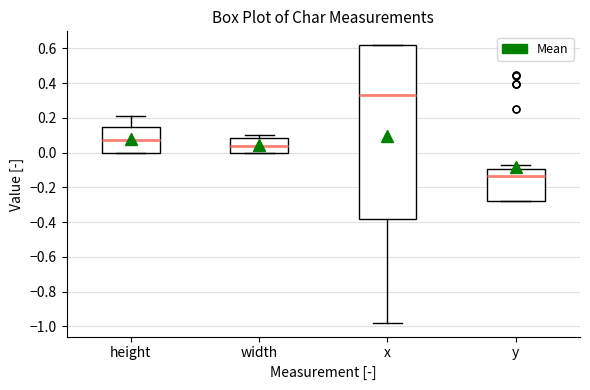

Reading left to right, read every box against the y-axis: the position of its median line, the range the box covers, and the ends of its whiskers. The values are not printed on the chart, so give them approximately, as read against the axis.

height: median 0.08, box 0.00 to 0.14, whiskers 0.00 to 0.22
width: median 0.04, box 0.00 to 0.08, whiskers 0.00 to 0.10
x: median 0.32, box -0.38 to 0.62, whiskers -0.98 to 0.62
y: median -0.14, box -0.28 to -0.10, whiskers -0.28 to -0.06